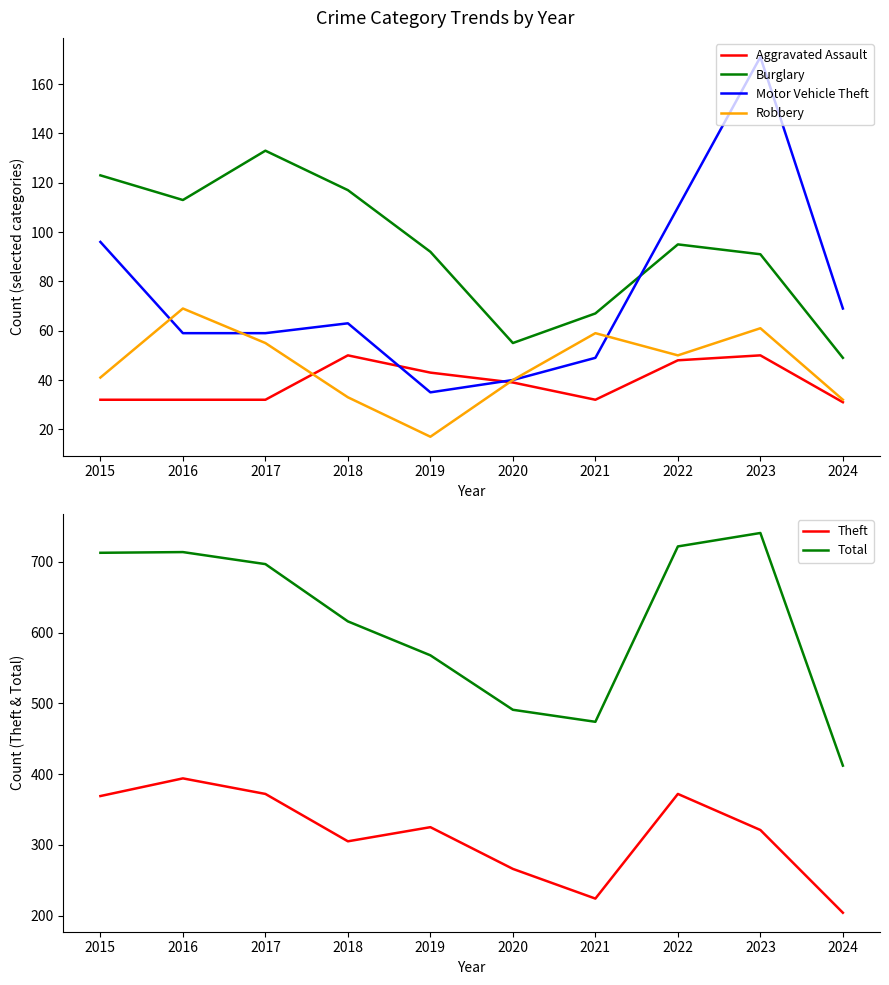

Is the value of Total at 2019 greater than the value of Motor Vehicle Theft at 2015?

Yes